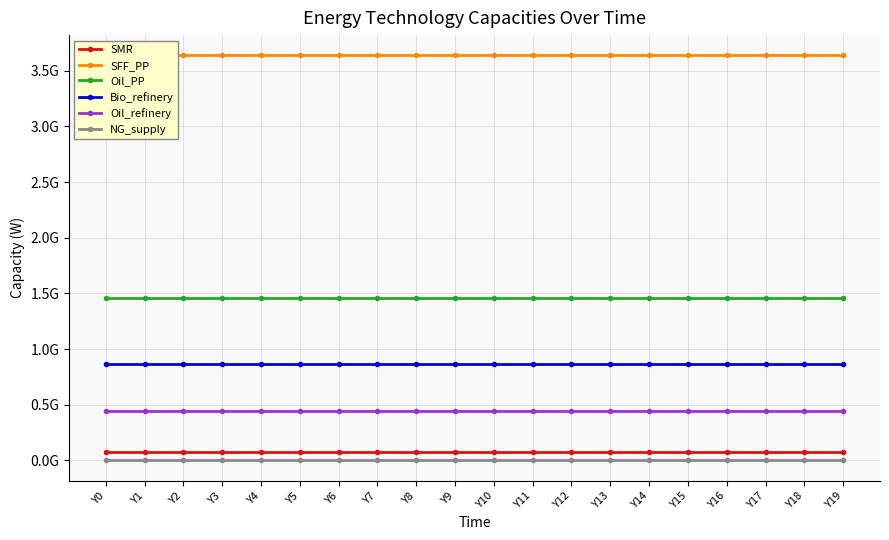

How many lines are shown in the chart?

6